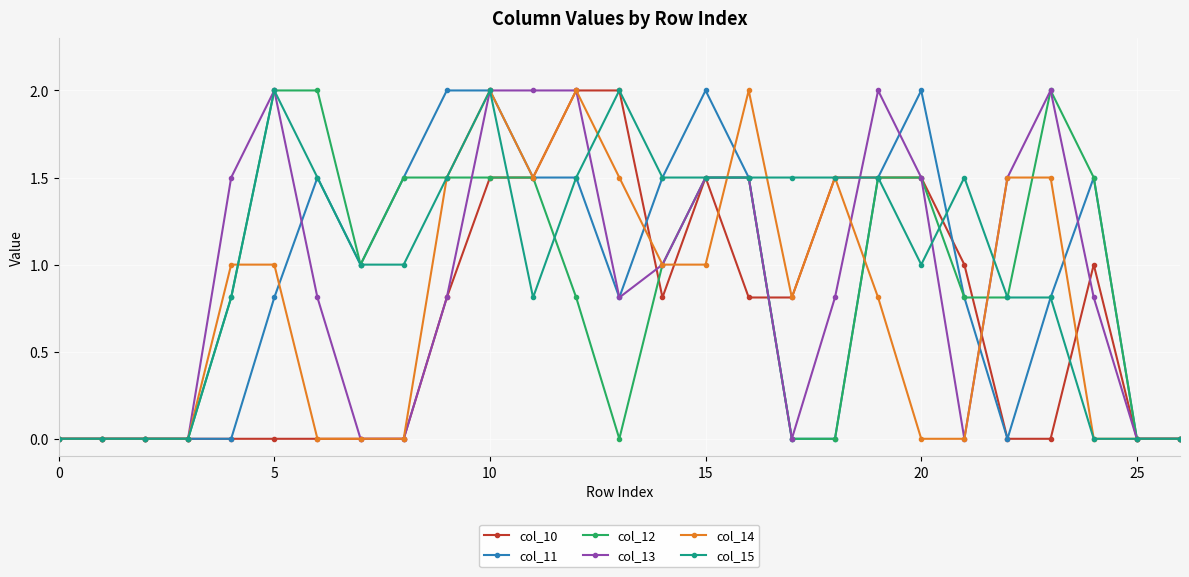

What is the value of the col_11 point at the 24th from the left?

0.8